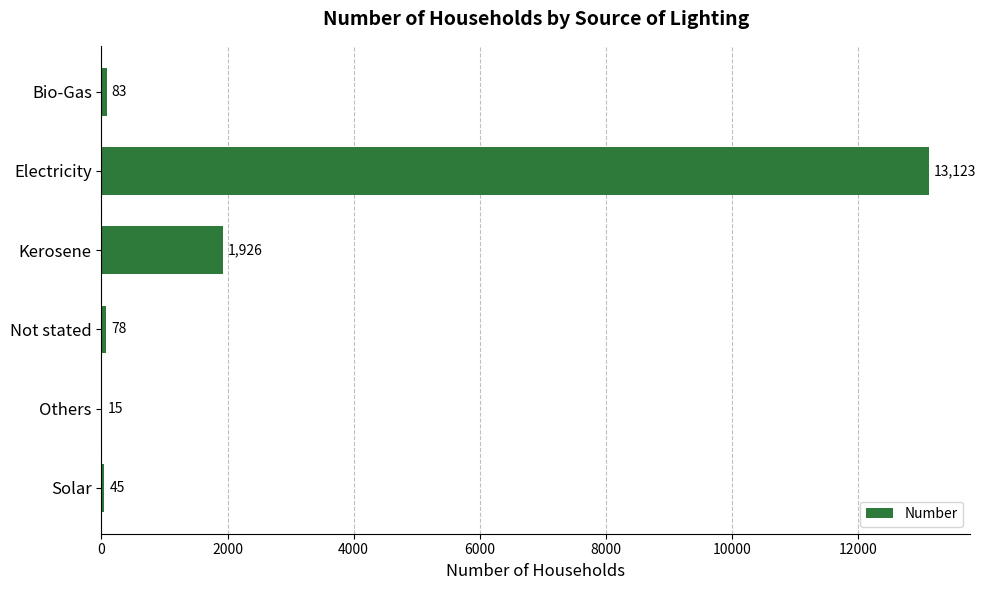

Where is the data nearest to the value 6569?

Kerosene